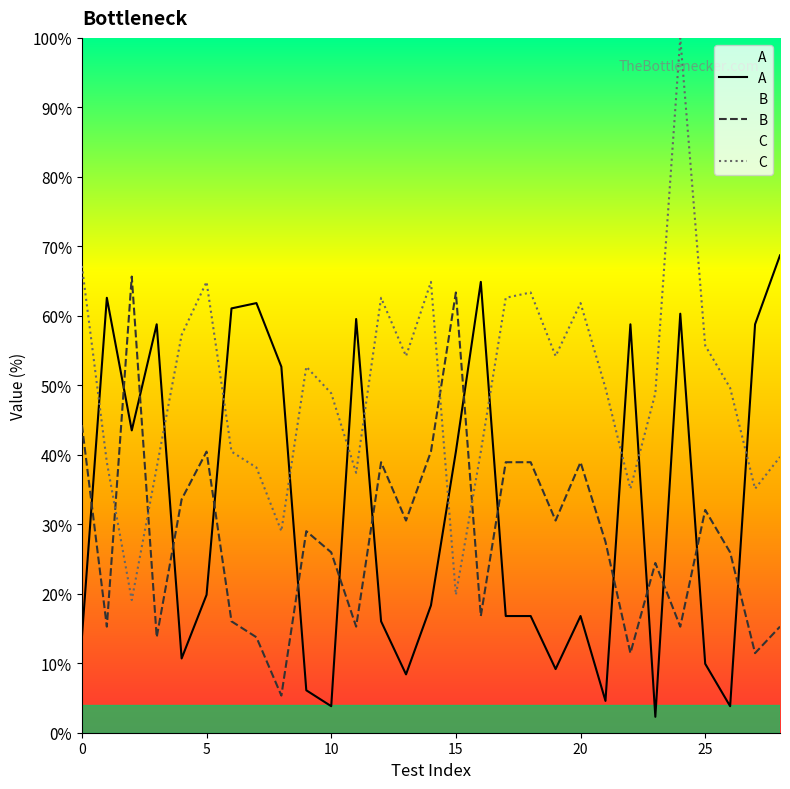

True or false: C and A cross at least once.

True